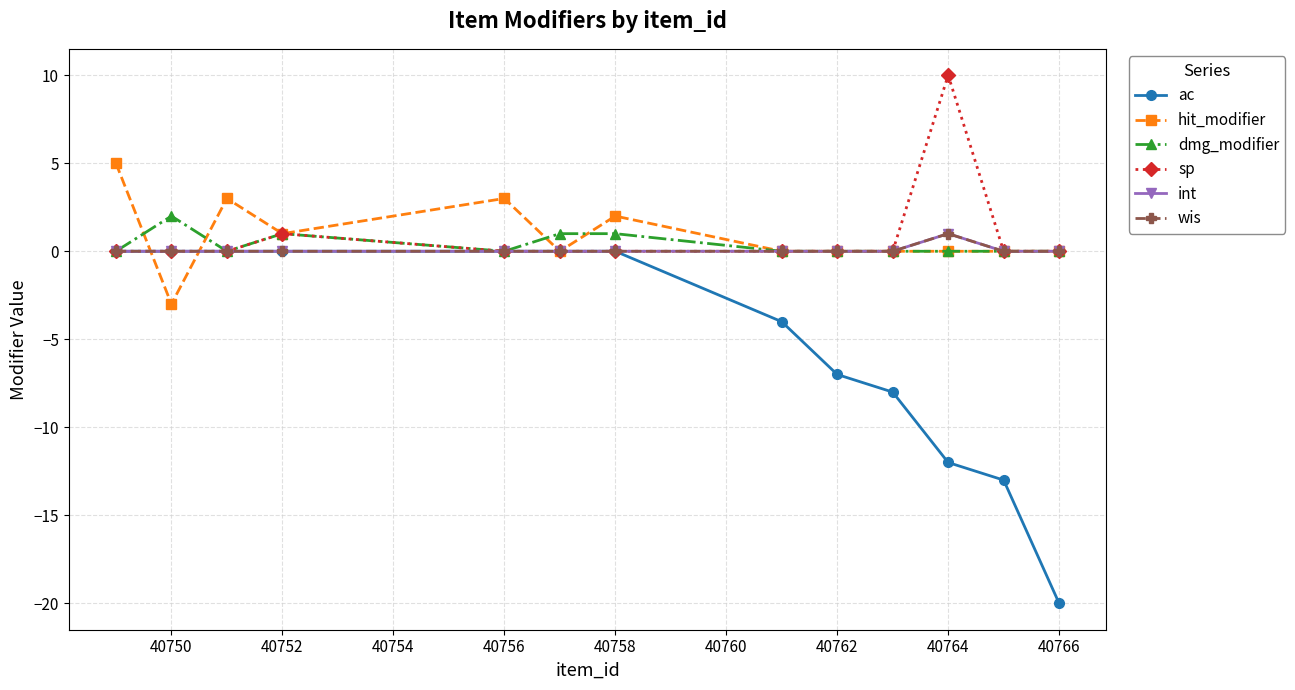

Does the chart have visible grid lines?

Yes